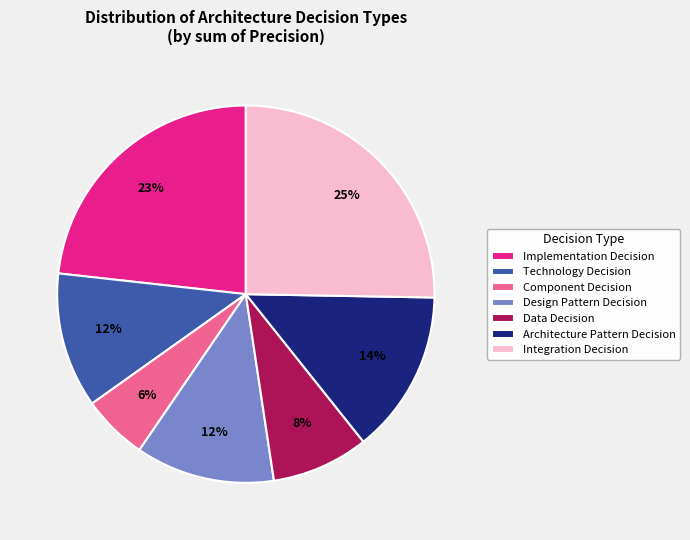

Count the number of slices in the pie.

7